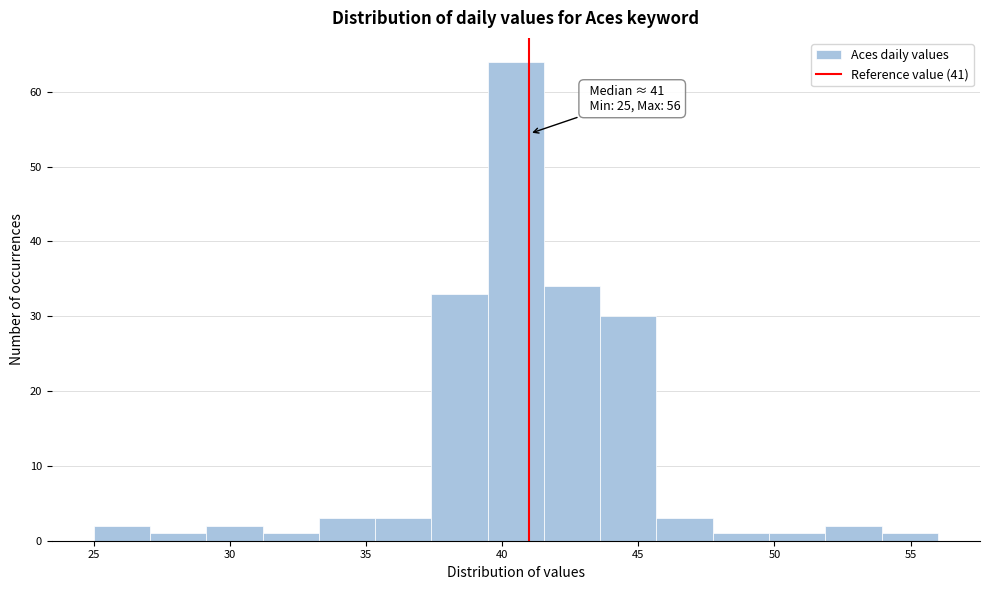

Over which range of the x-axis is the bar tallest?

39.5 to 41.5